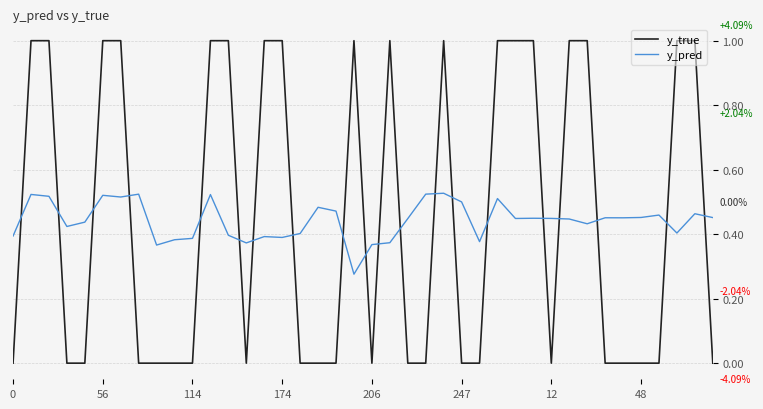

What is the maximum value shown in the chart?

1.0